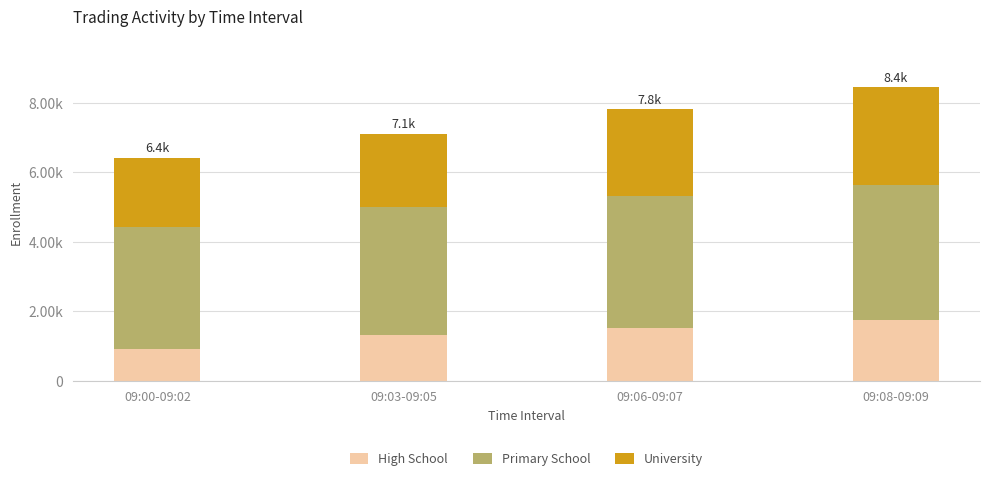

What is the label of the 1st bar from the left?

09:00-09:02